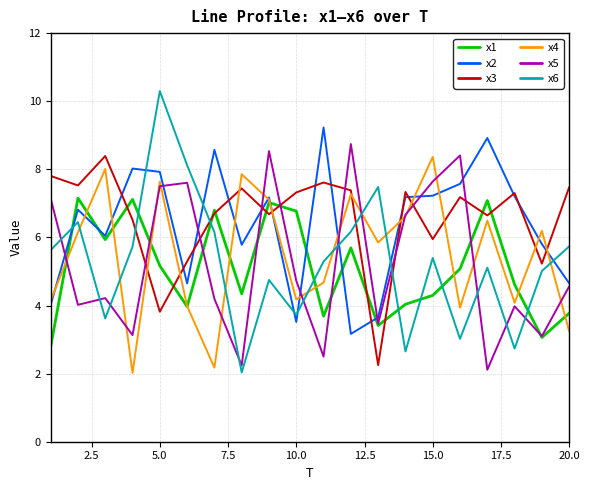

What is the highest value of the x5 series?

8.7